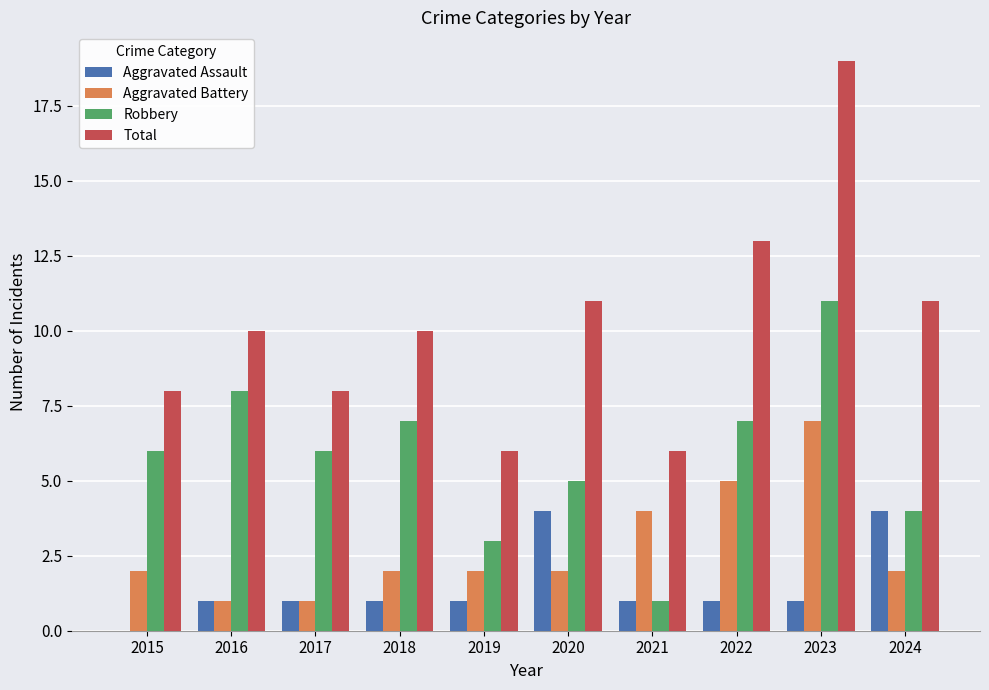

What is the sum of the Aggravated Battery values at 2024 and 2016?

3